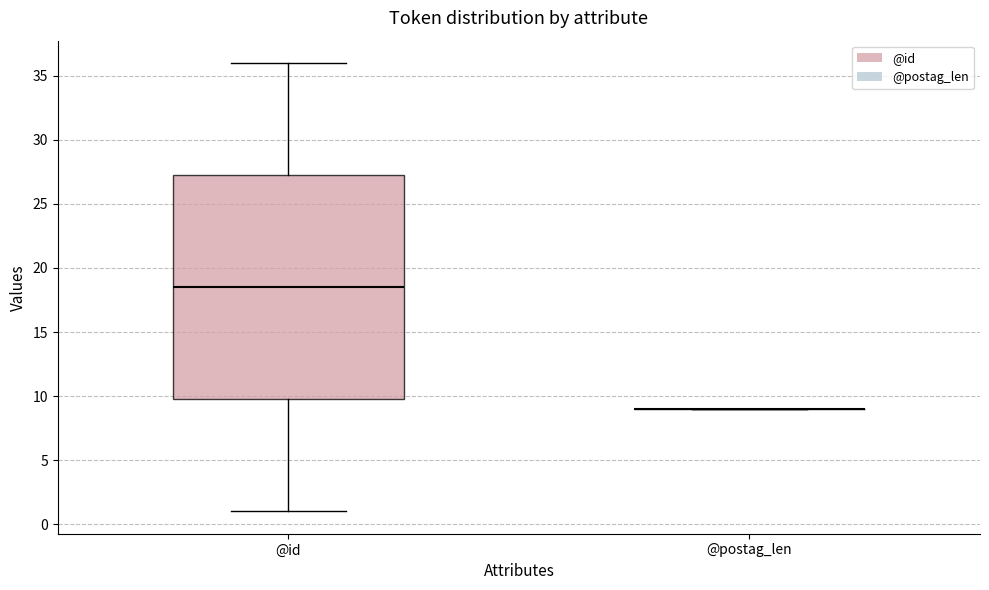

Reading left to right, read every box against the y-axis: the position of its median line, the range the box covers, and the ends of its whiskers. The values are not printed on the chart, so give them approximately, as read against the axis.

@id: median 18.5, box 10.0 to 27.5, whiskers 1.0 to 36.0
@postag_len: box collapsed to a line at 9.0, whiskers 9.0 to 9.0